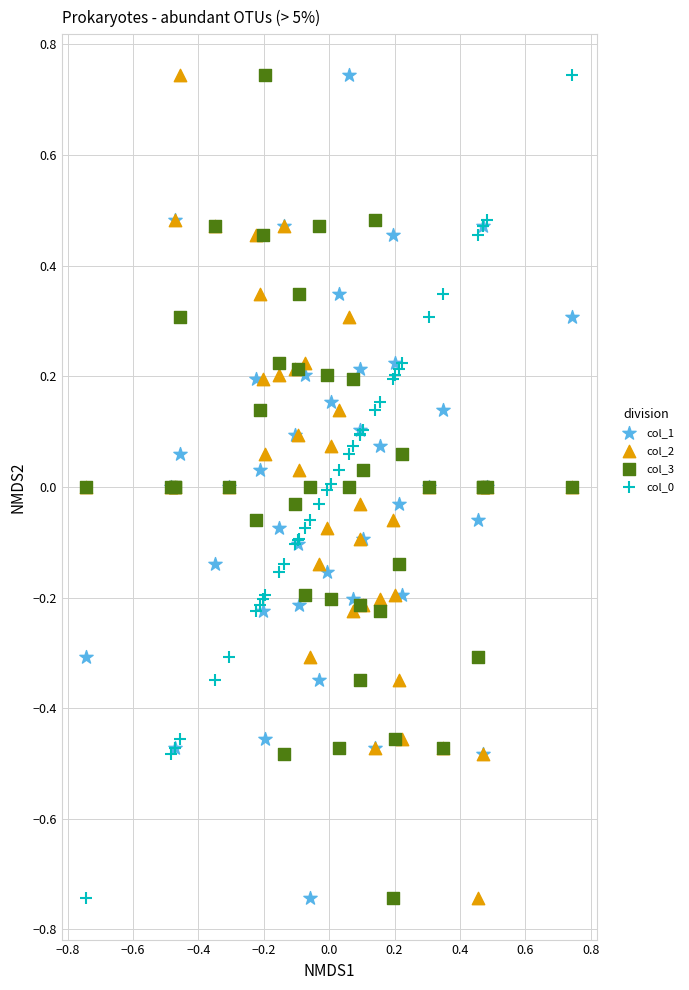

What is the X range (max minus min) for the scatter plot?

1.5